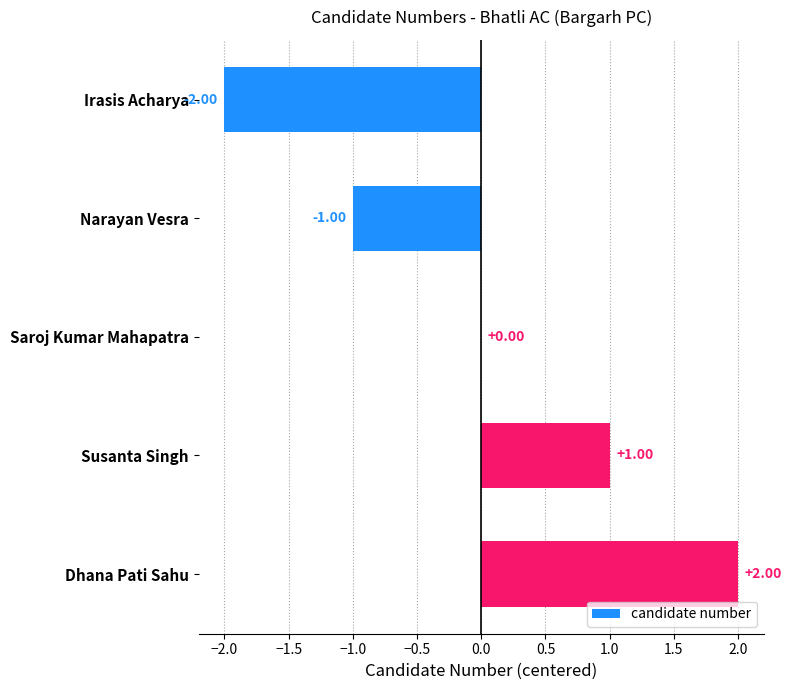

At which label is the value closest to 0?

Saroj Kumar Mahapatra